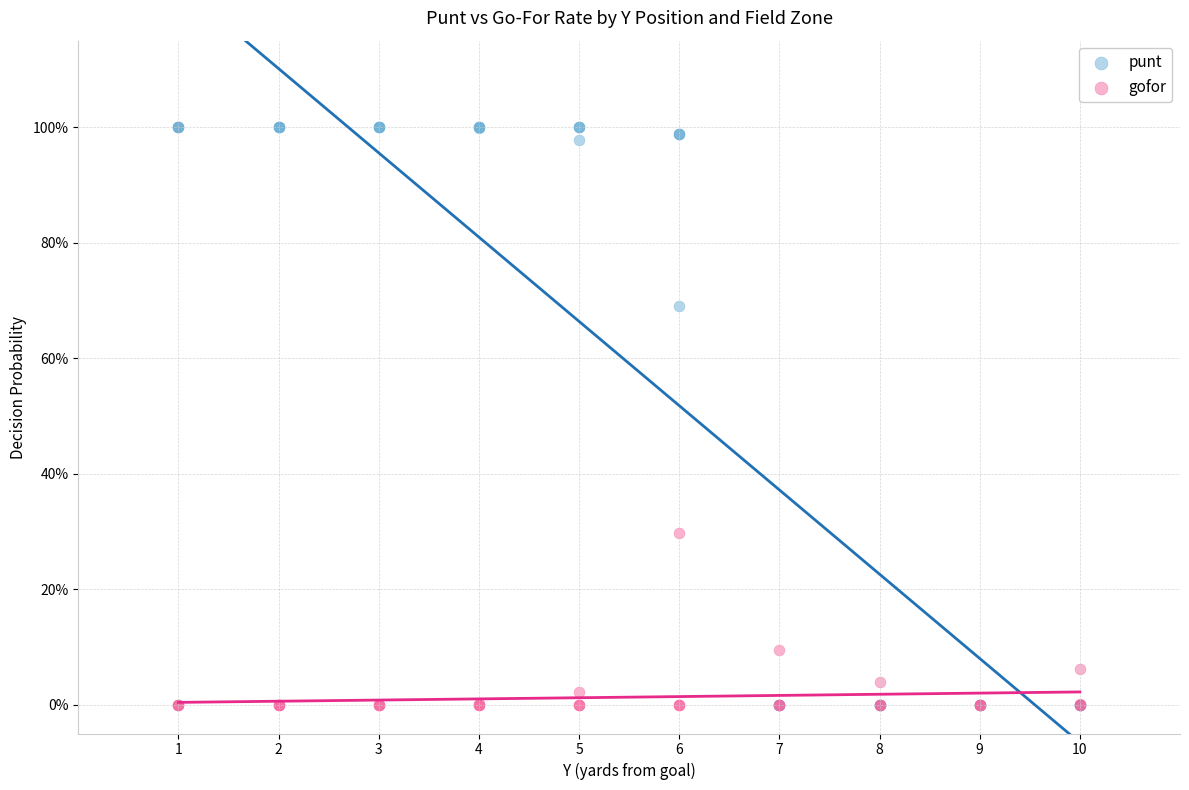

Which series has the largest Y range (max minus min)?

punt